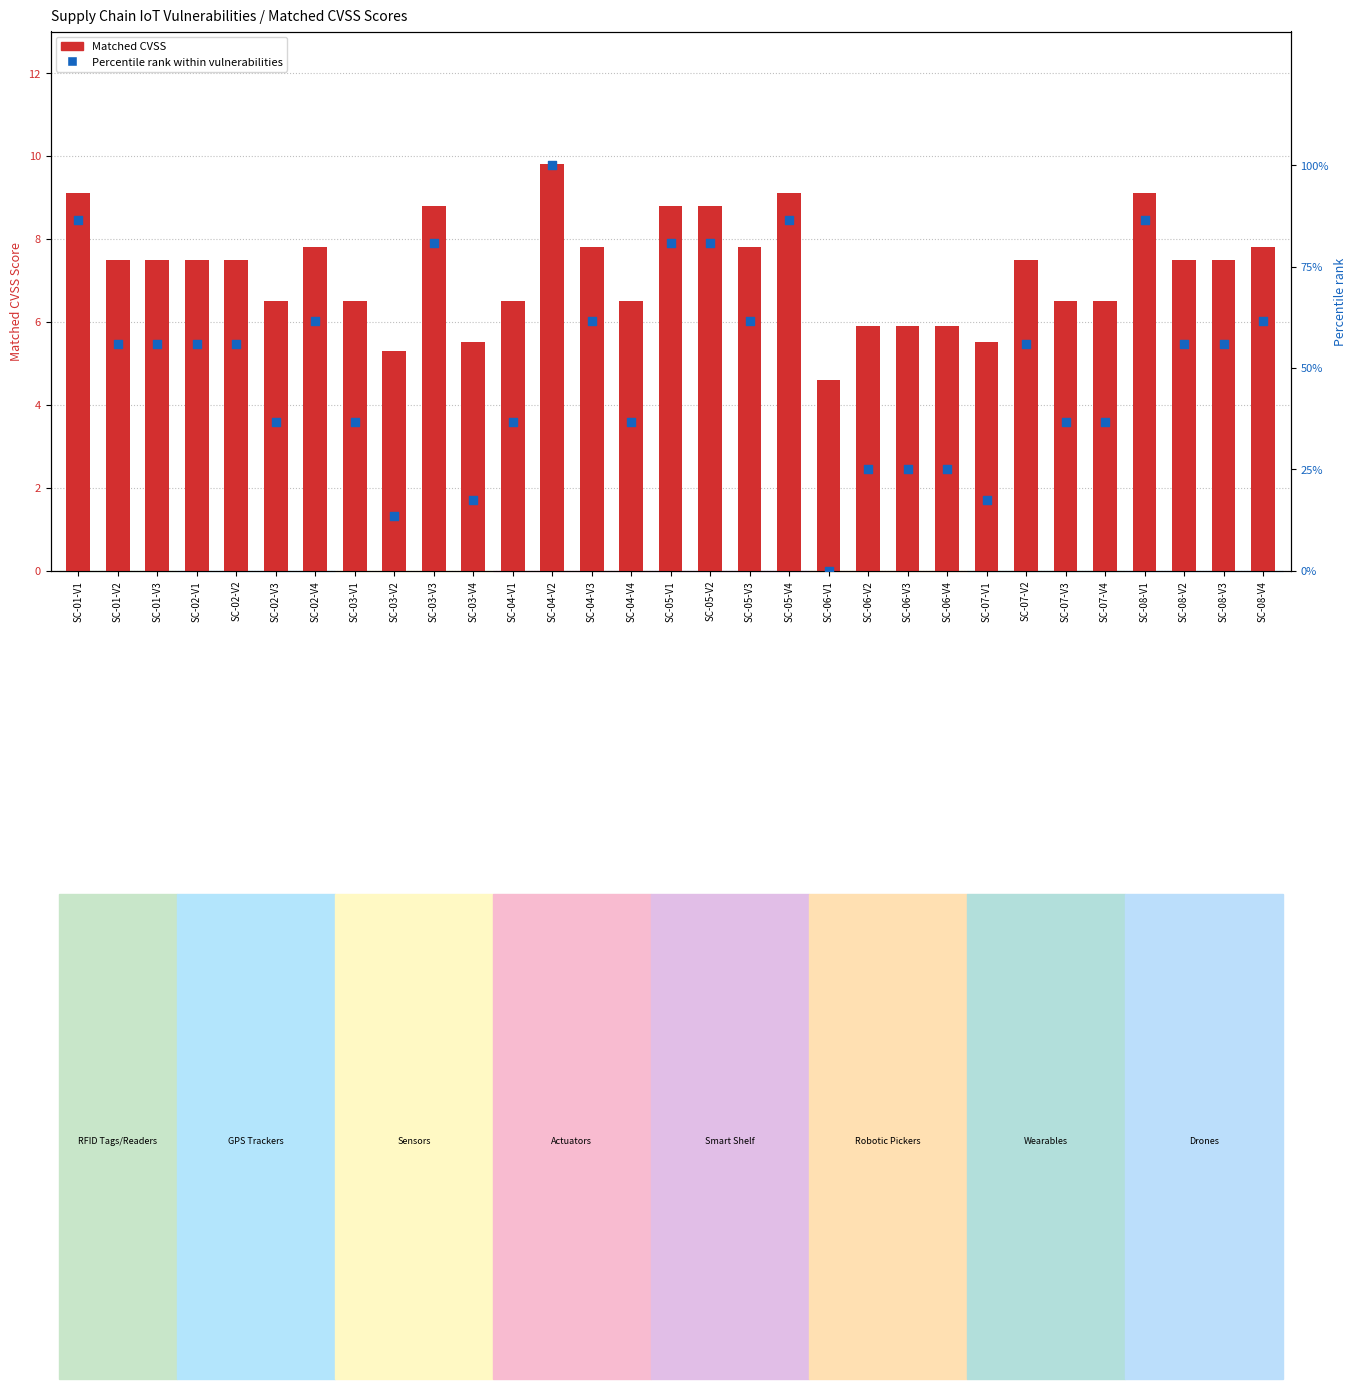

Which series has the largest total across all categories?

Percentile rank within vulnerabilities